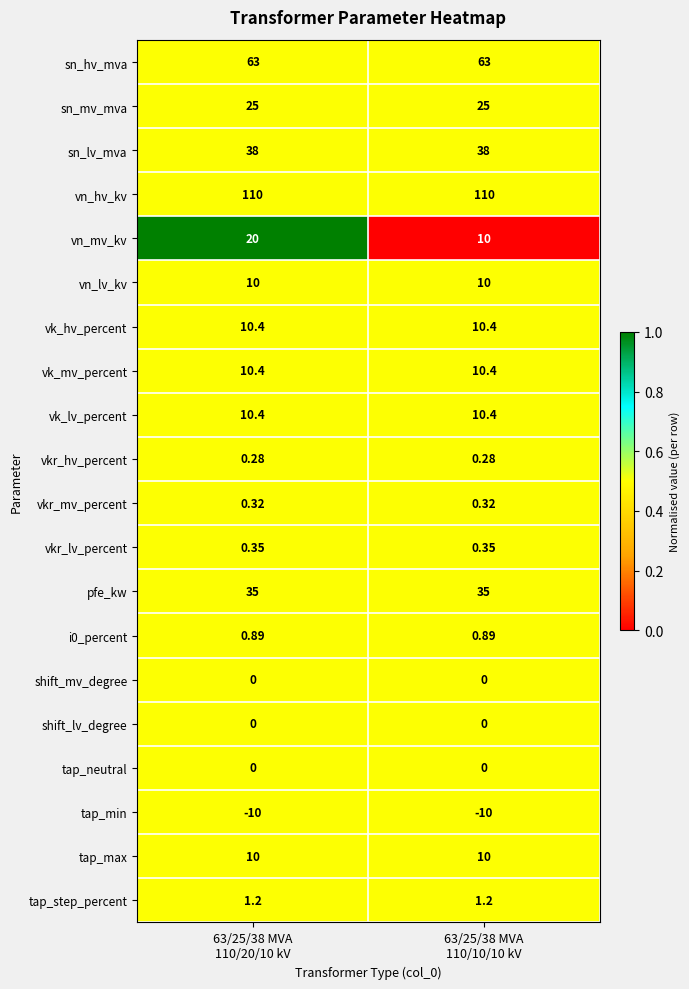

How many distinct data groups are displayed?

20